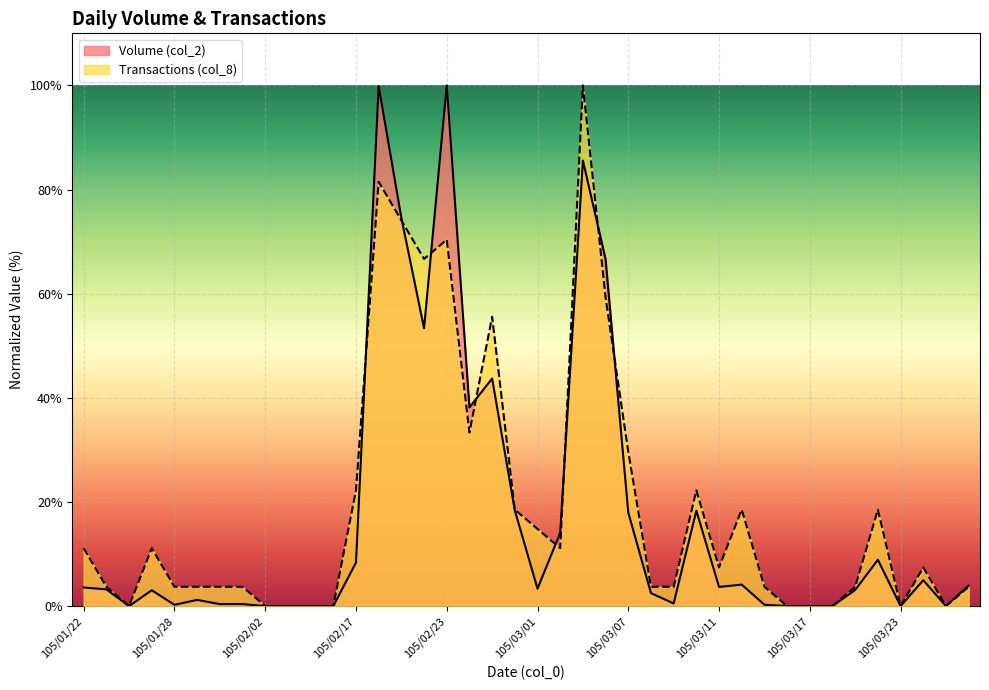

True or false: Volume (col_2) and Transactions (col_8) cross at least once.

True